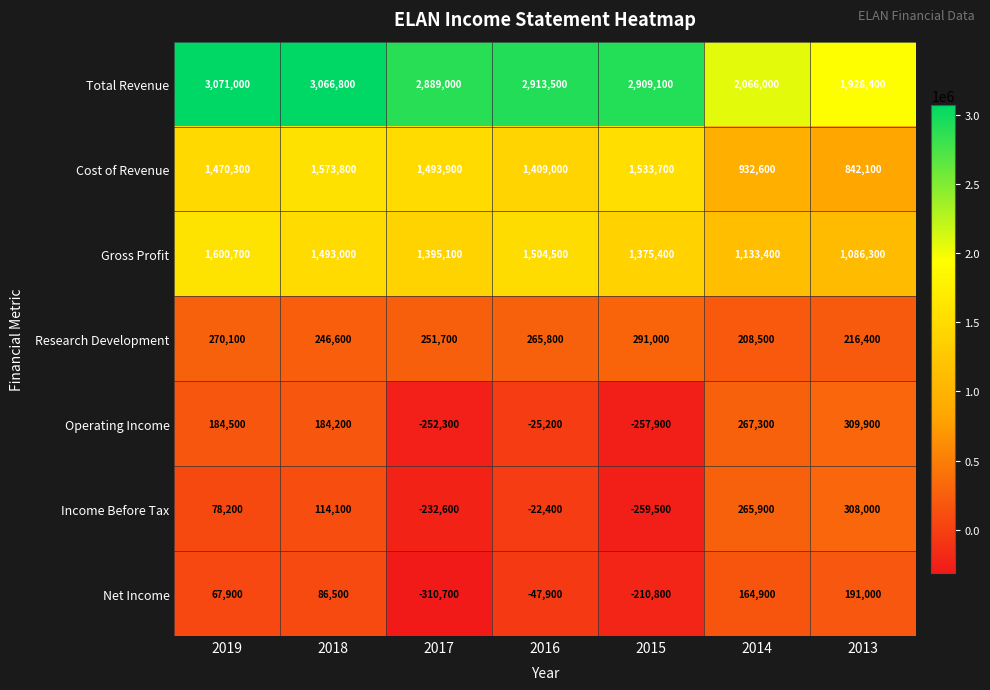

What is the sum of the Total Revenue values at 2016 and 2015?

5822600